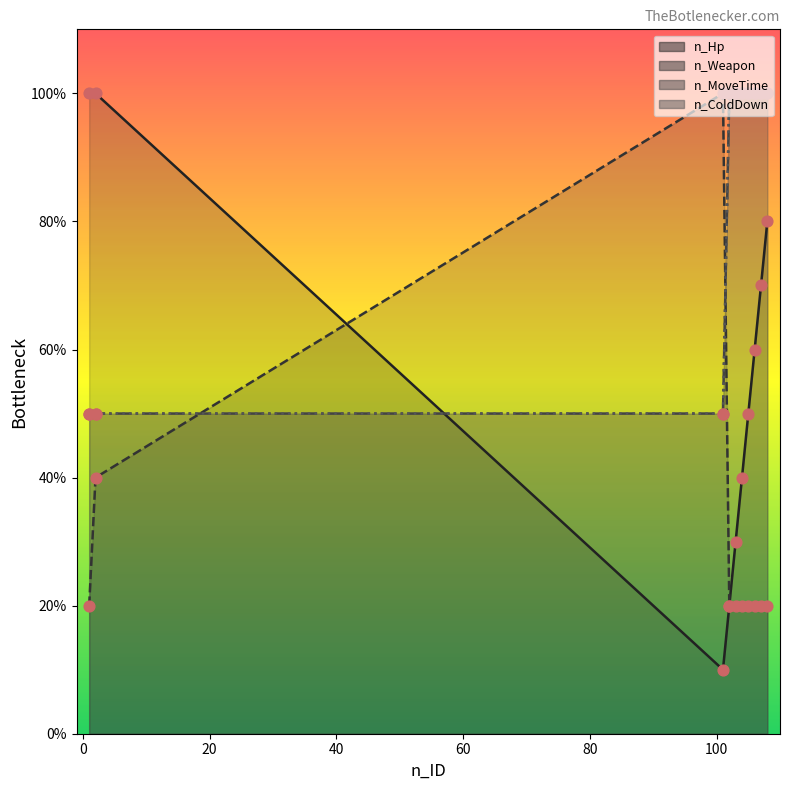

Which series contains the lowest Y value?

n_Hp